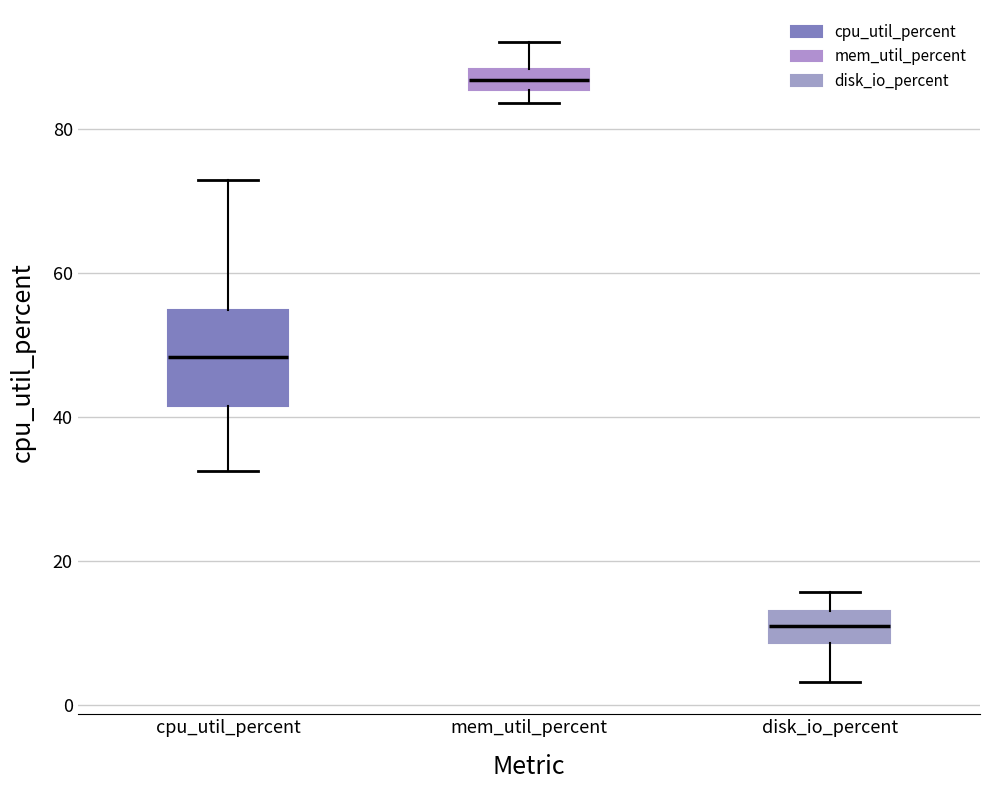

Where is the lower edge of the box for cpu_util_percent on the y-axis? The values are not printed on the chart, so give them approximately, as read against the axis.

42